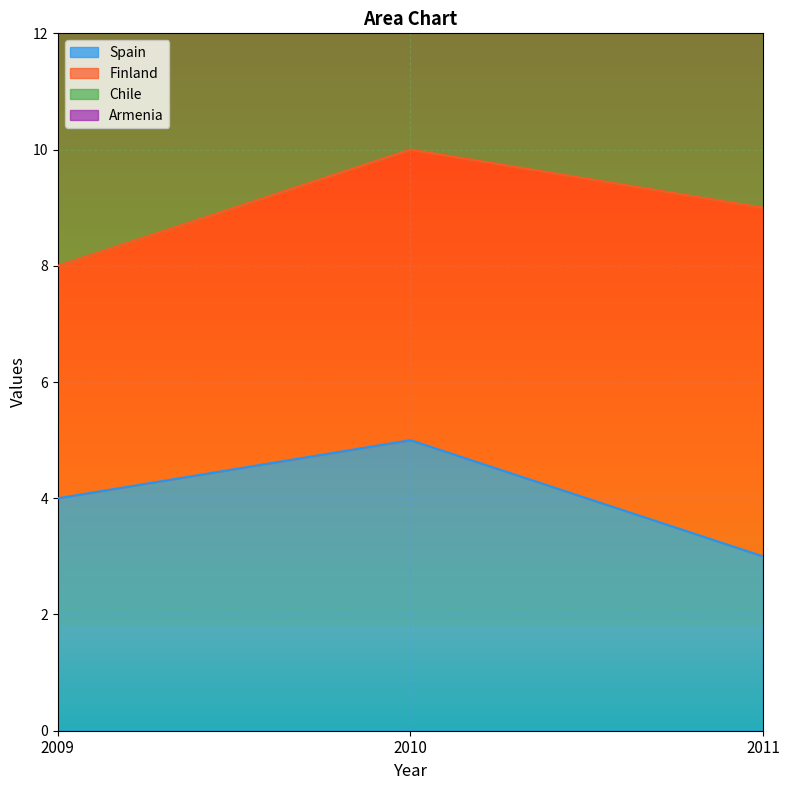

Which series has the widest spread of values?

Finland